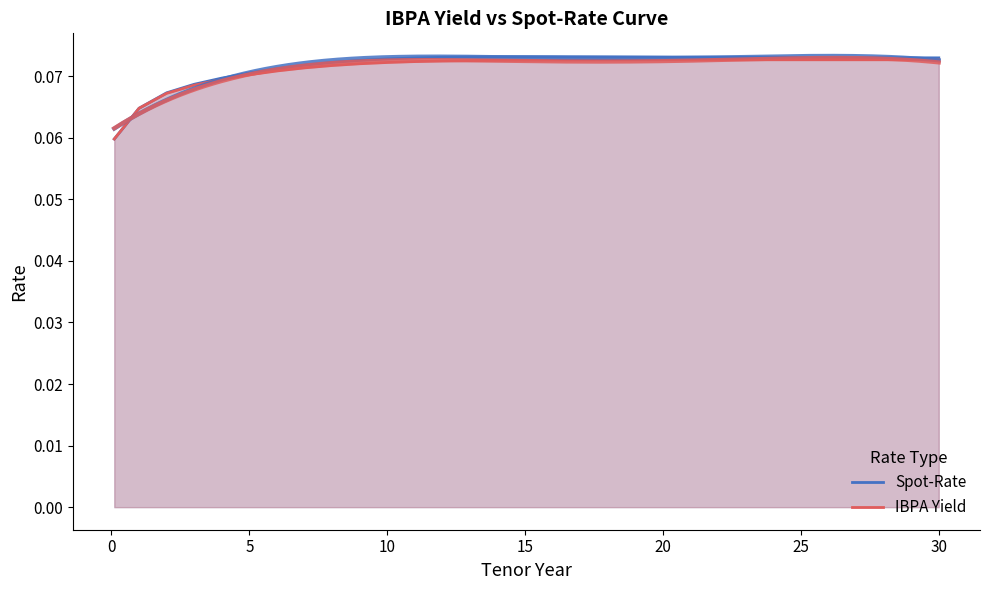

At how many categories does at least one series exceed 0?

31